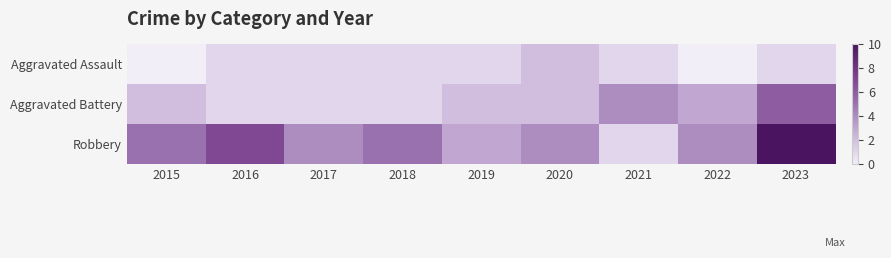

Which series has the largest total across all categories?

Robbery